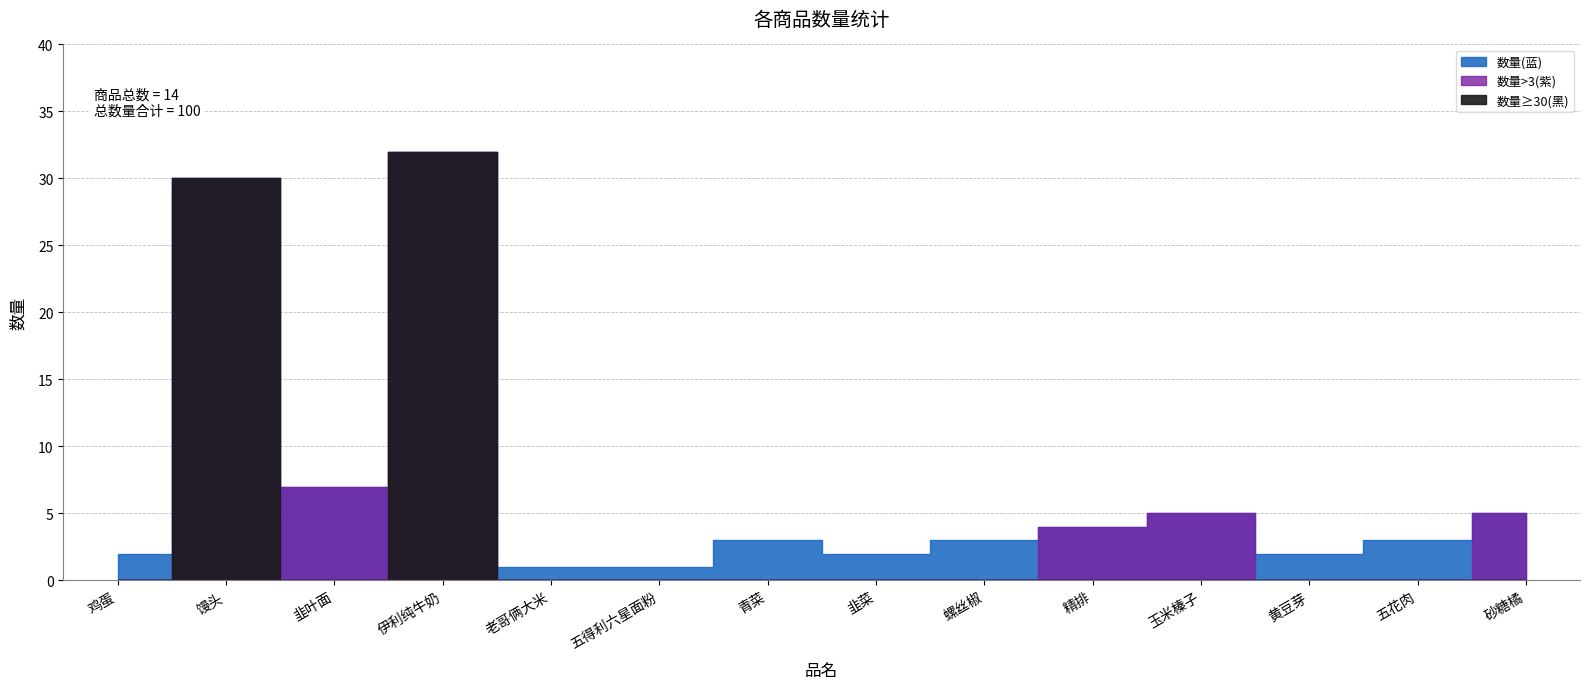

What position from the right is 精排?

5